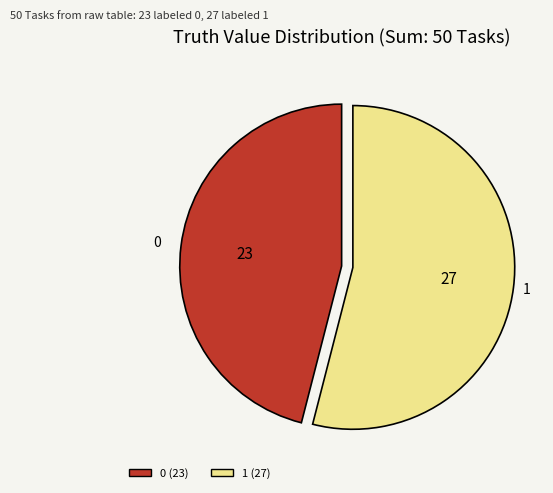

Which category has the biggest portion of the pie?

1